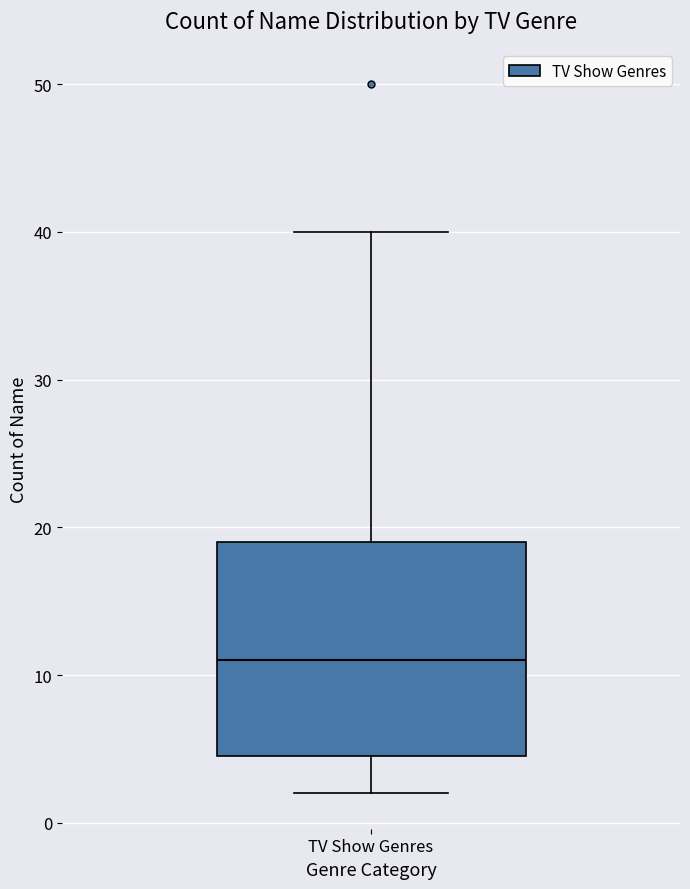

Where does the upper whisker of the box for TV Show Genres end on the y-axis? The values are not printed on the chart, so give them approximately, as read against the axis.

40